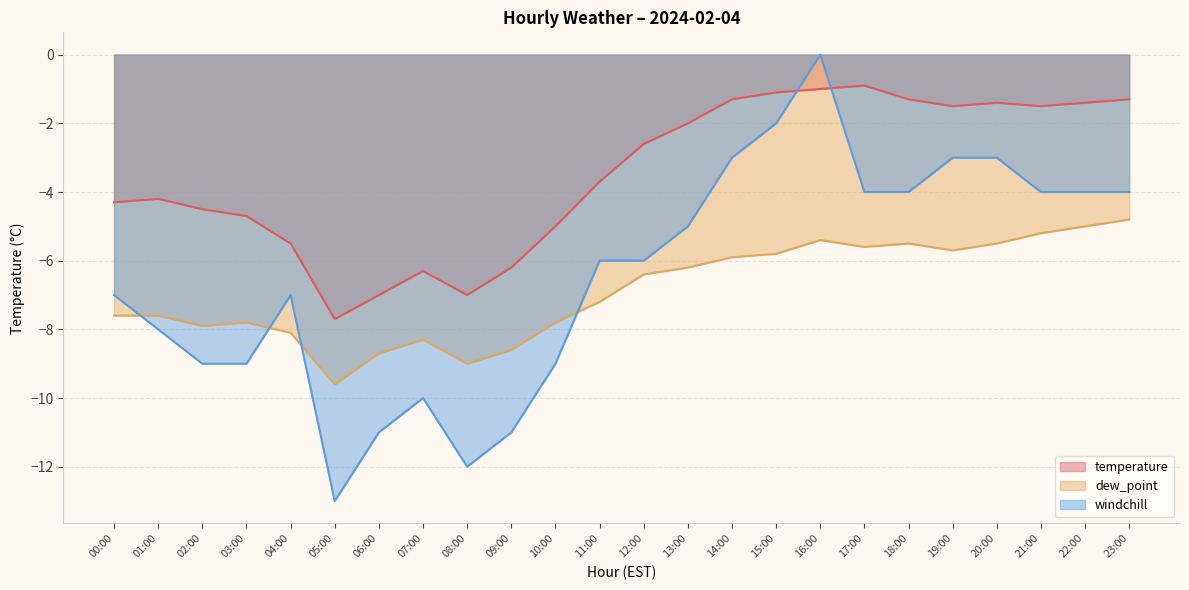

Where is temperature nearest to the value -4?

01:00